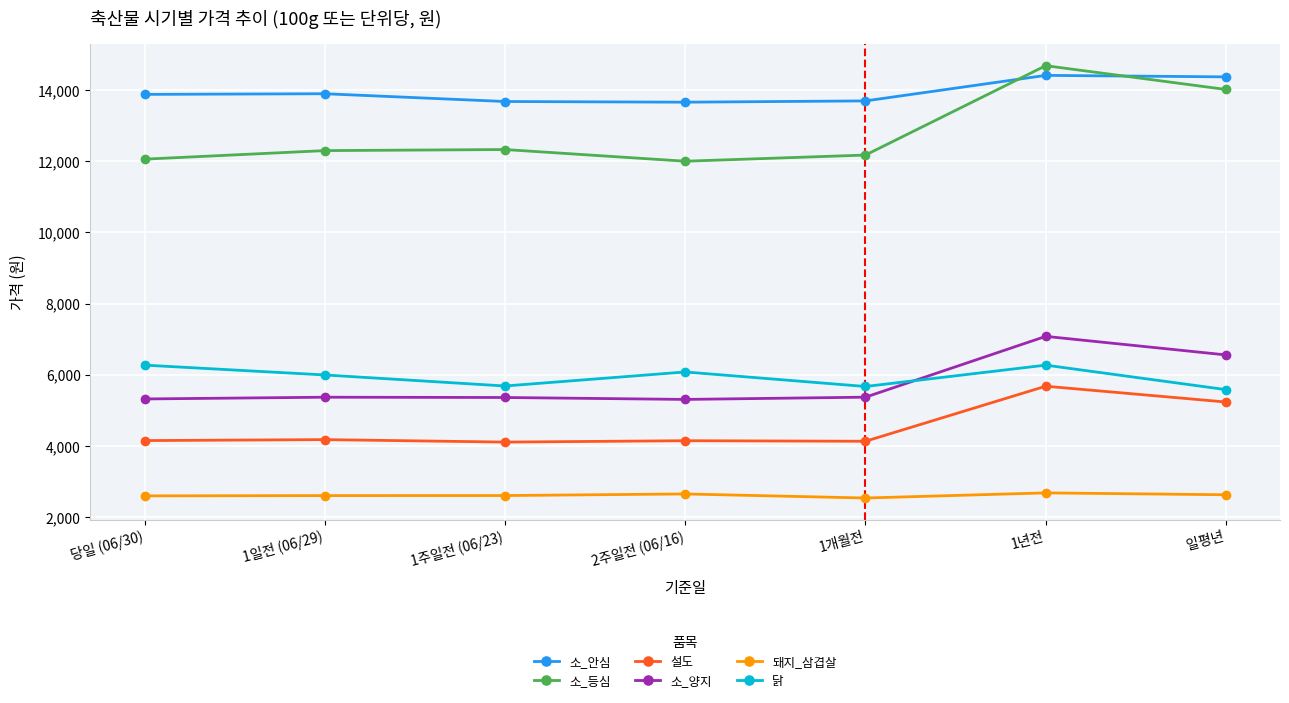

What is the label of the 2nd point from the right?

1년전